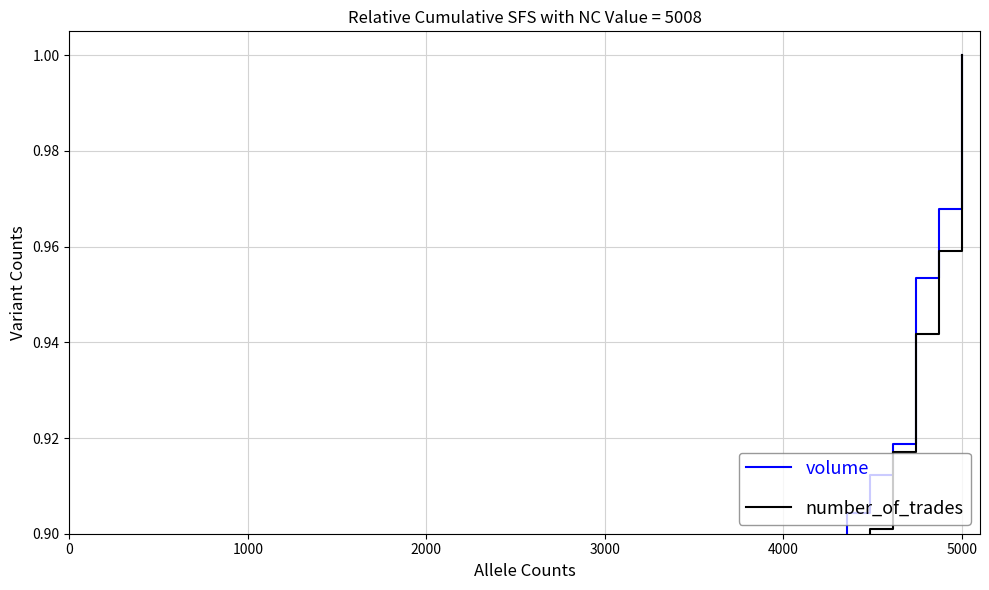

How many lines are shown in the chart?

2